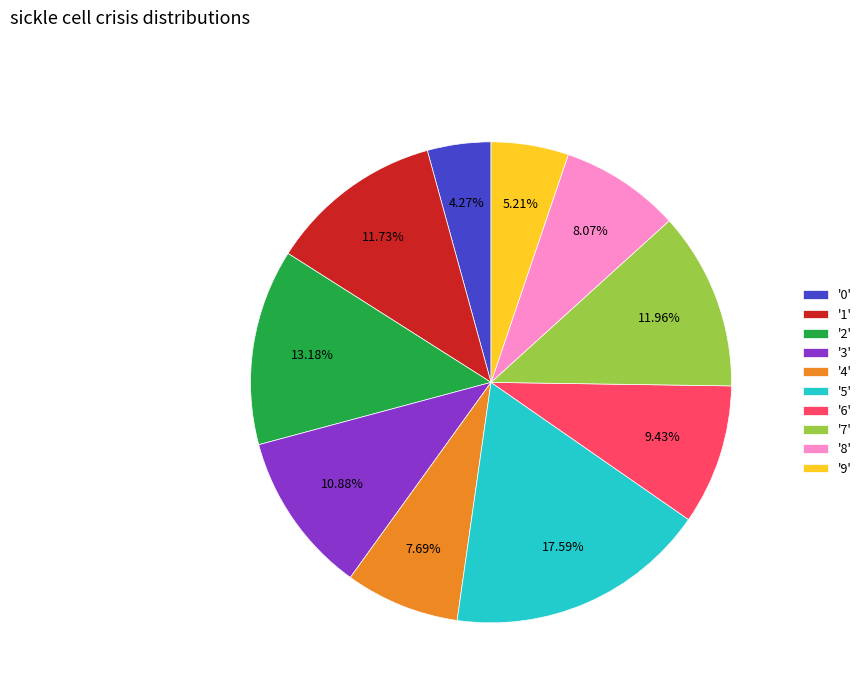

Is '6' the majority of the pie?

No